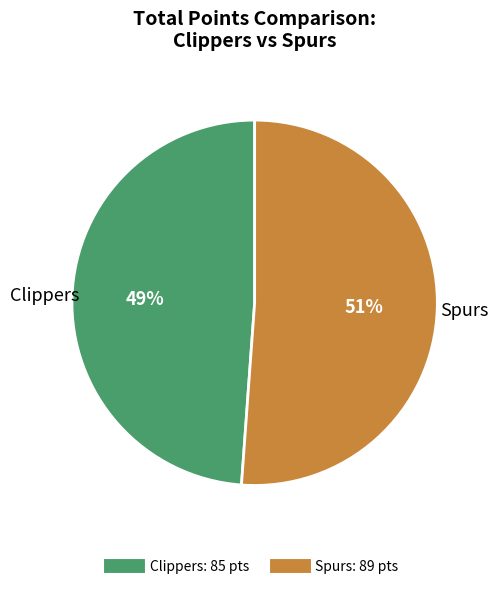

How many segments does this pie chart have?

2